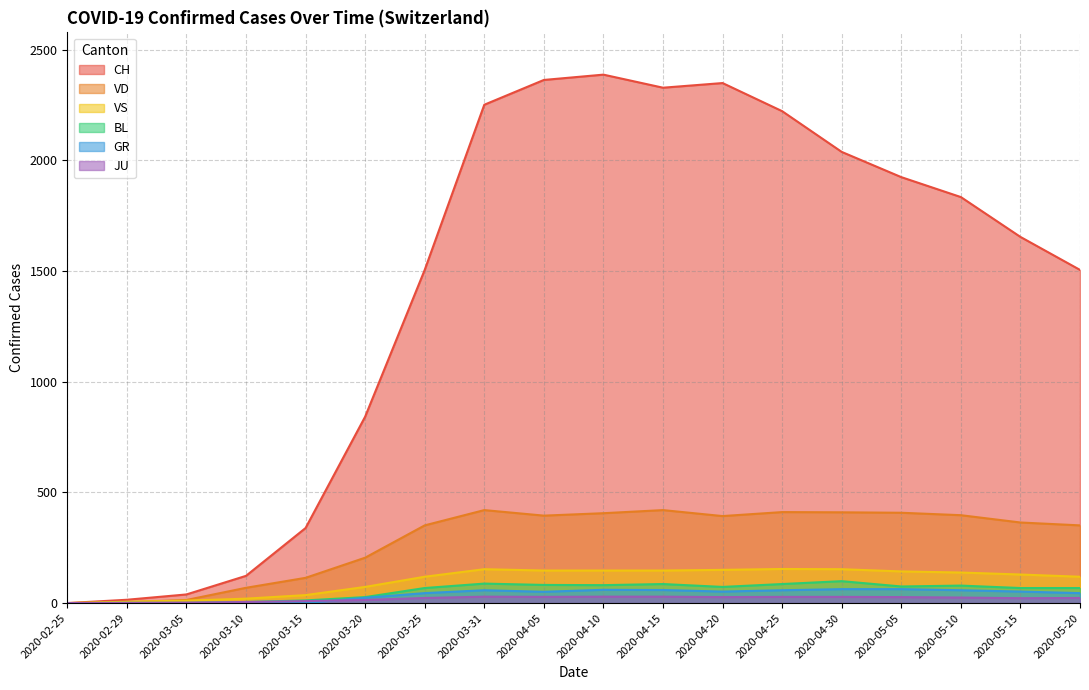

What is the label of the 13th point from the left?

2020-04-25